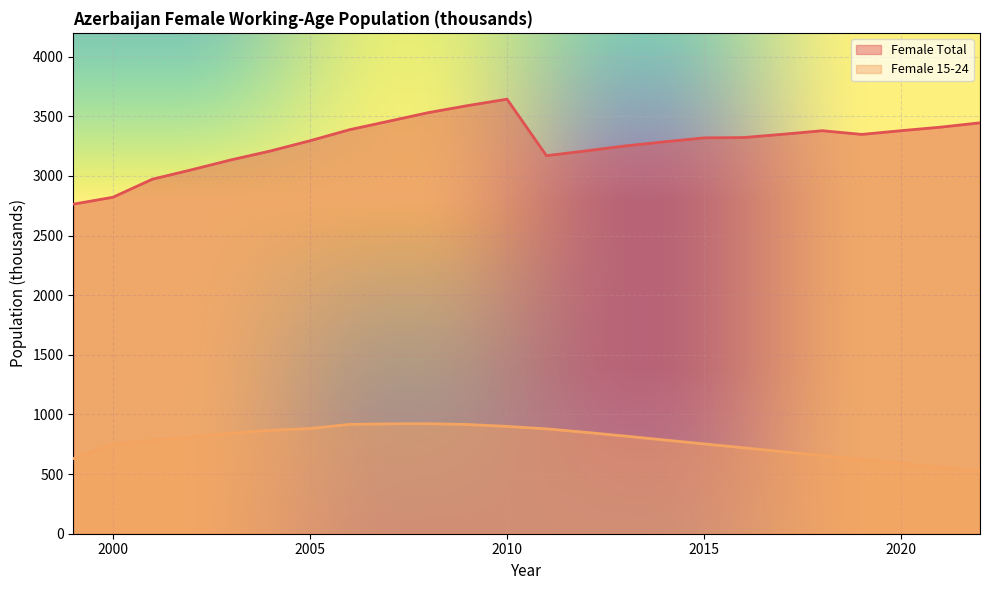

Reading left to right, transcribe all the data shown in this chart.

Female Total: 2763.7	2821.4	2972.7	3052.2	3135.1	3209.8	3295.1	3387.5	3459.0	3530.8	3589.9	3643.8	3170.0	3210.1	3251.8	3286.5	3319.5	3322.2	3349.7	3379.4	3348.3	3379.7	3409.2	3445.5
Female 15-24: 630.9	750.4	783.1	810.7	842.8	867.3	882.2	916.9	921.3	922.5	915.8	899.9	879.3	850.2	818.6	785.9	753.2	720.5	687.8	655.1	622.4	589.7	557.0	524.3